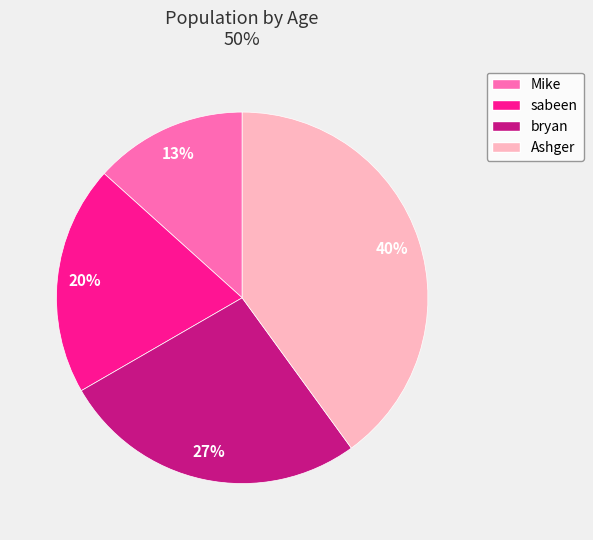

Between Ashger and sabeen, which is larger?

Ashger